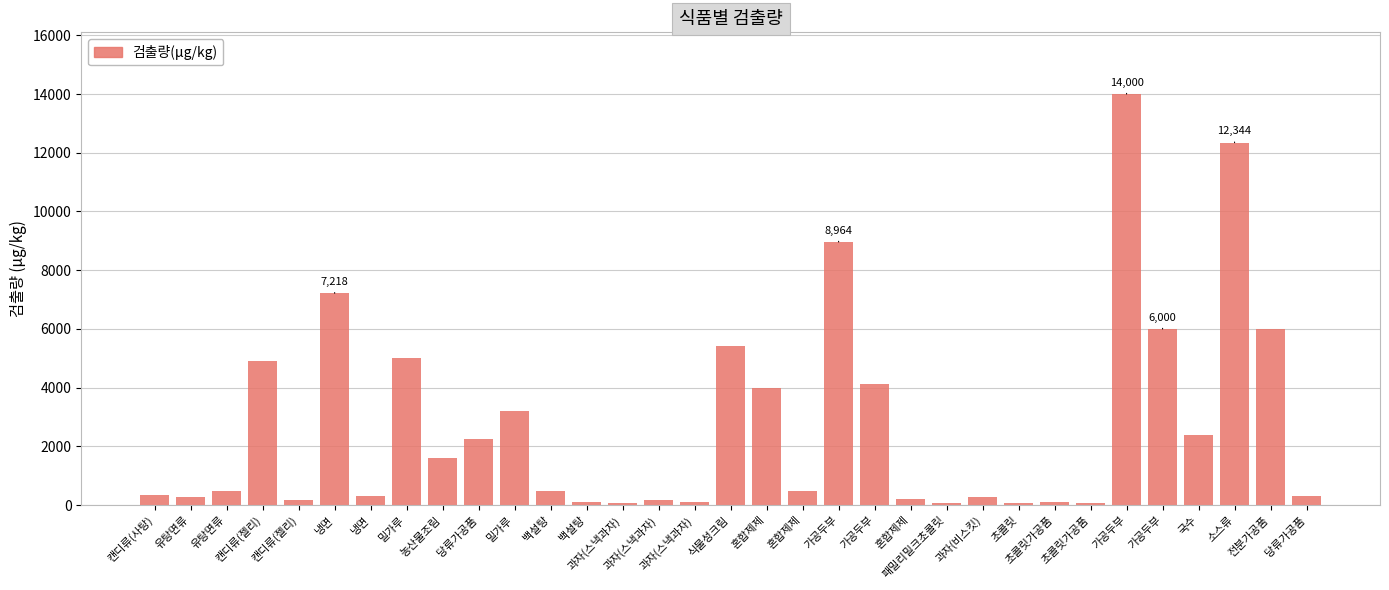

How many data points are less than 500?

16